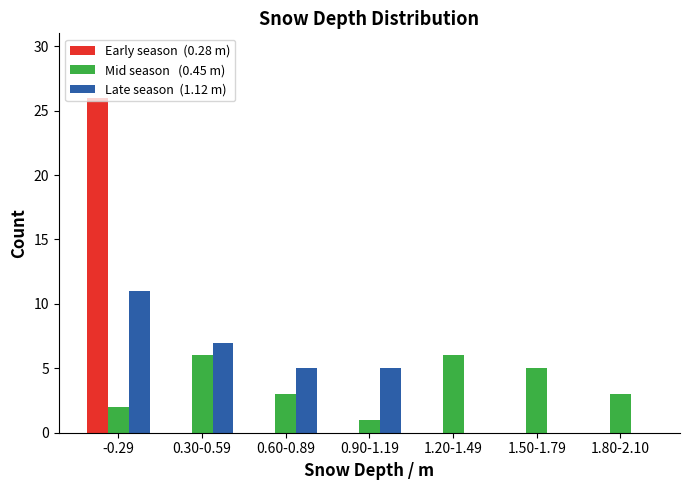

What is the maximum value shown in the chart?

26